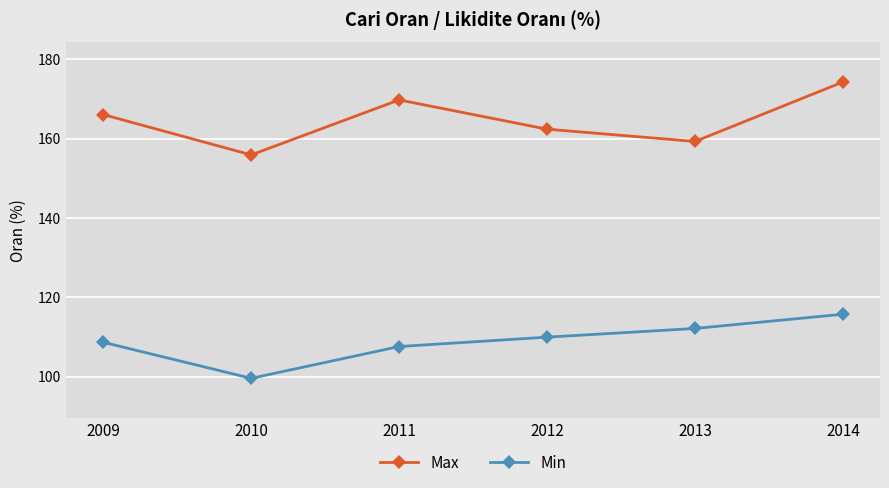

At which category is the sum across all series the highest?

2014